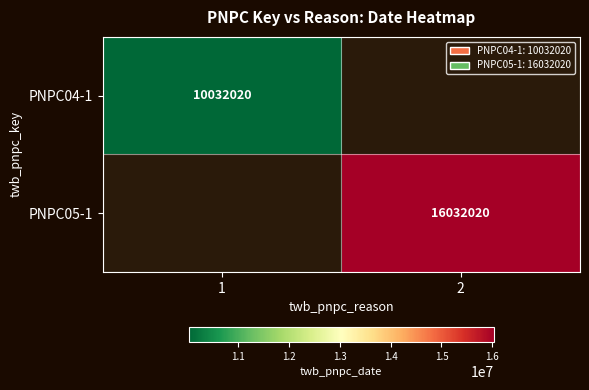

The PNPC05-1 series shows 16032020 at 2. True or false?

True